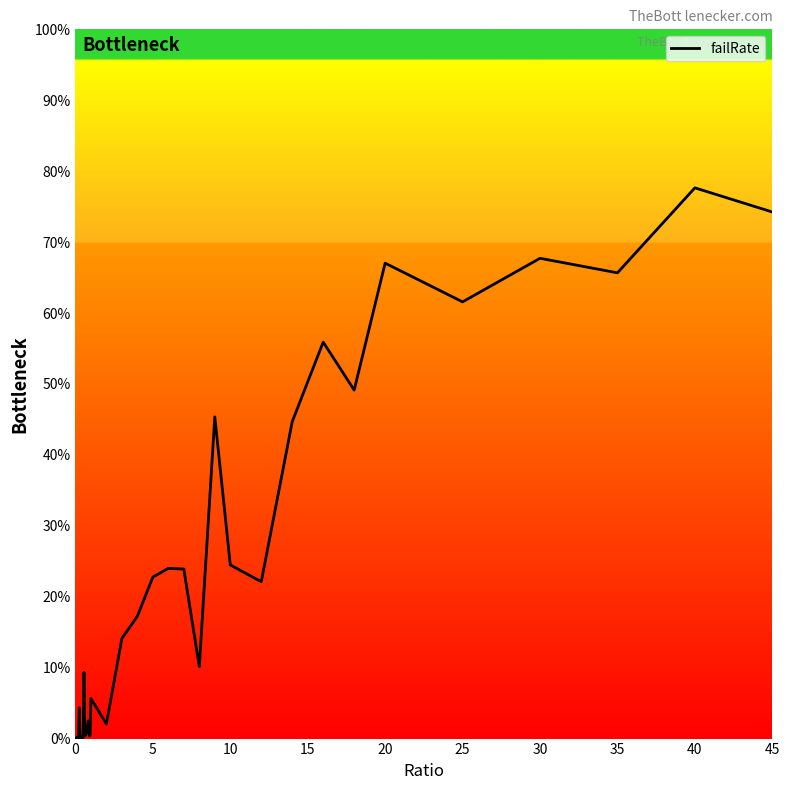

Does the chart have visible grid lines?

No